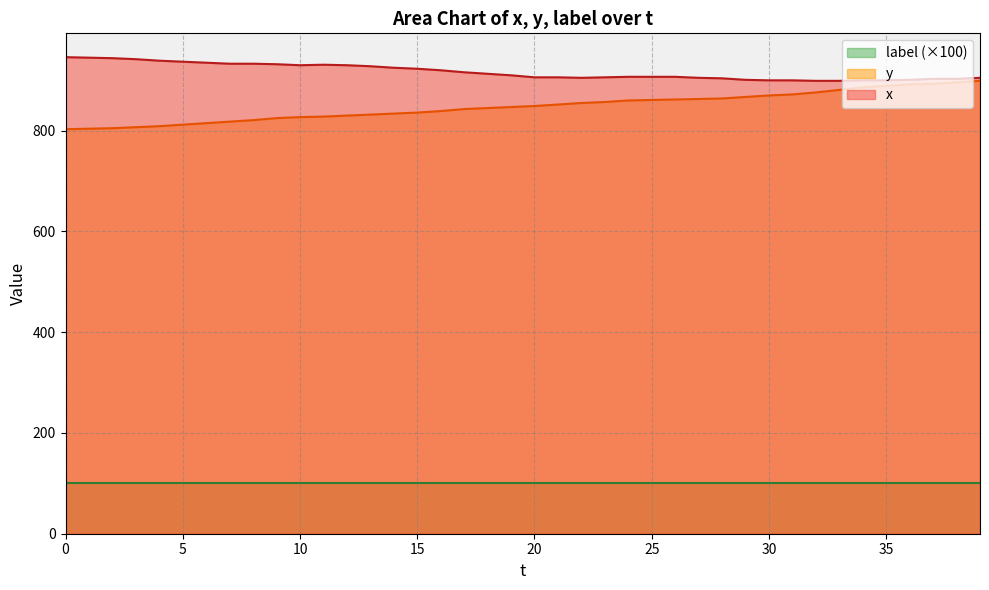

Count the number of data series in this chart.

3